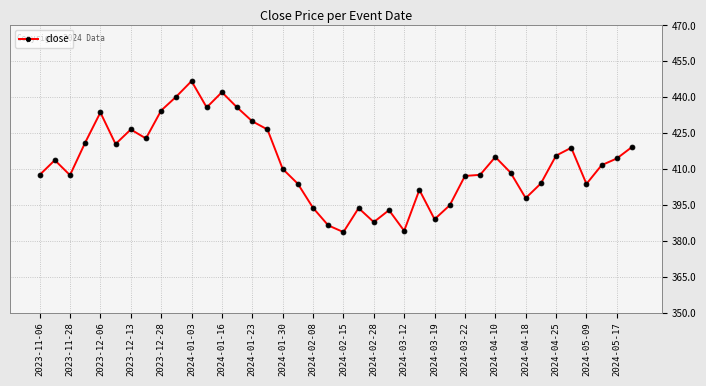

What is the sum of all values?

16488.9